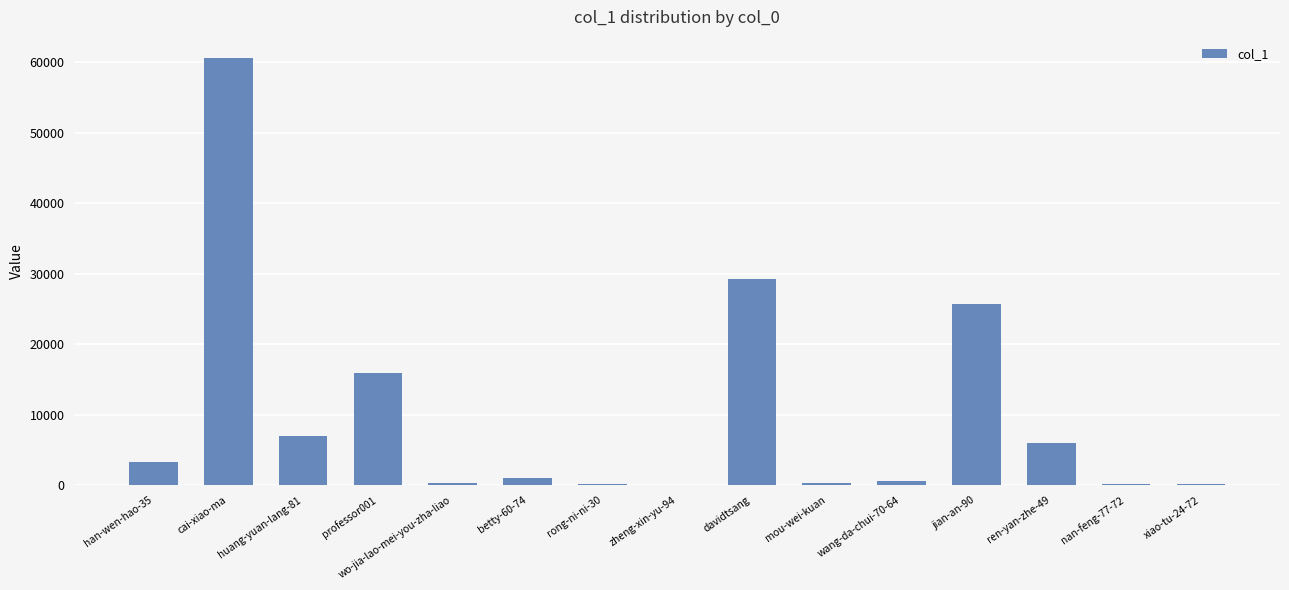

The value at mou-wei-kuan is 255. True or false?

True